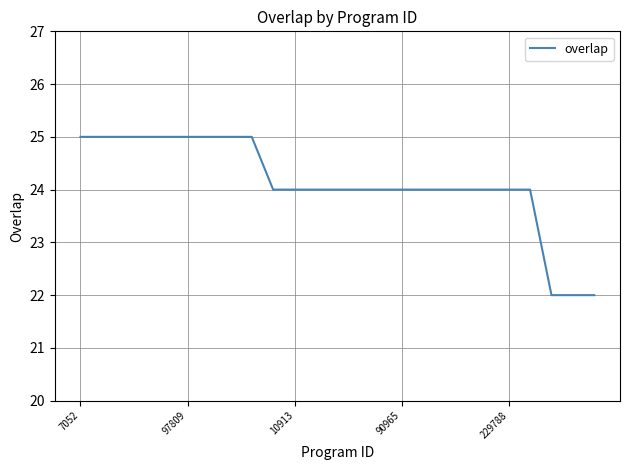

What is the maximum value shown in the chart?

25